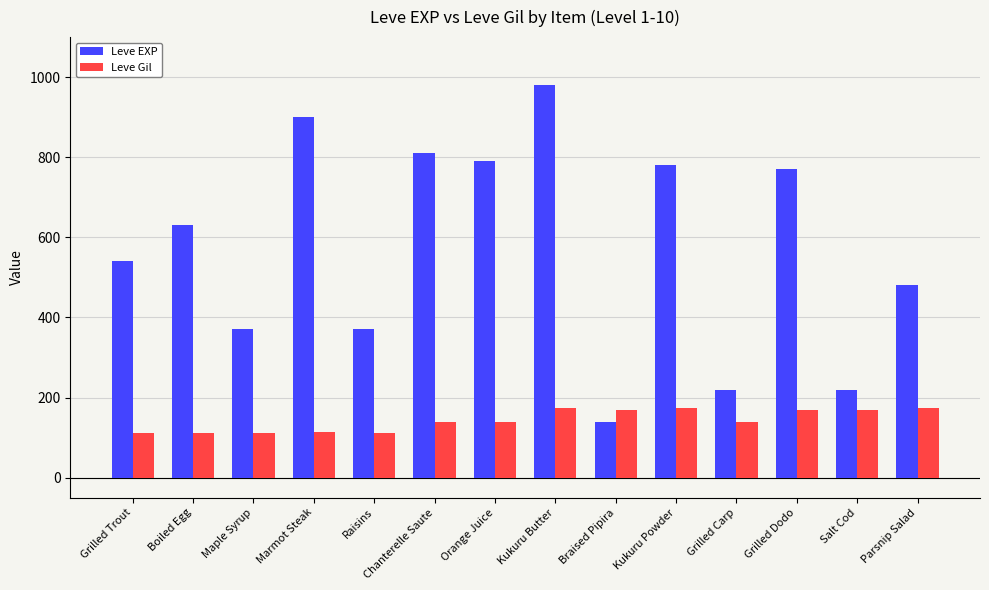

How many bars are there in total?

28